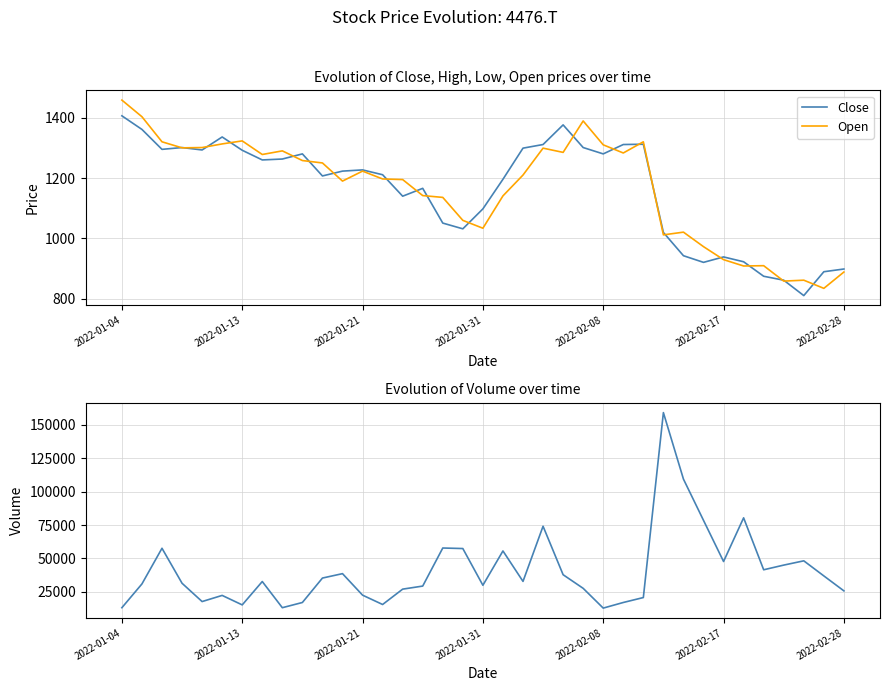

True or false: Close has a value of 1690 at 2022-01-31.

False